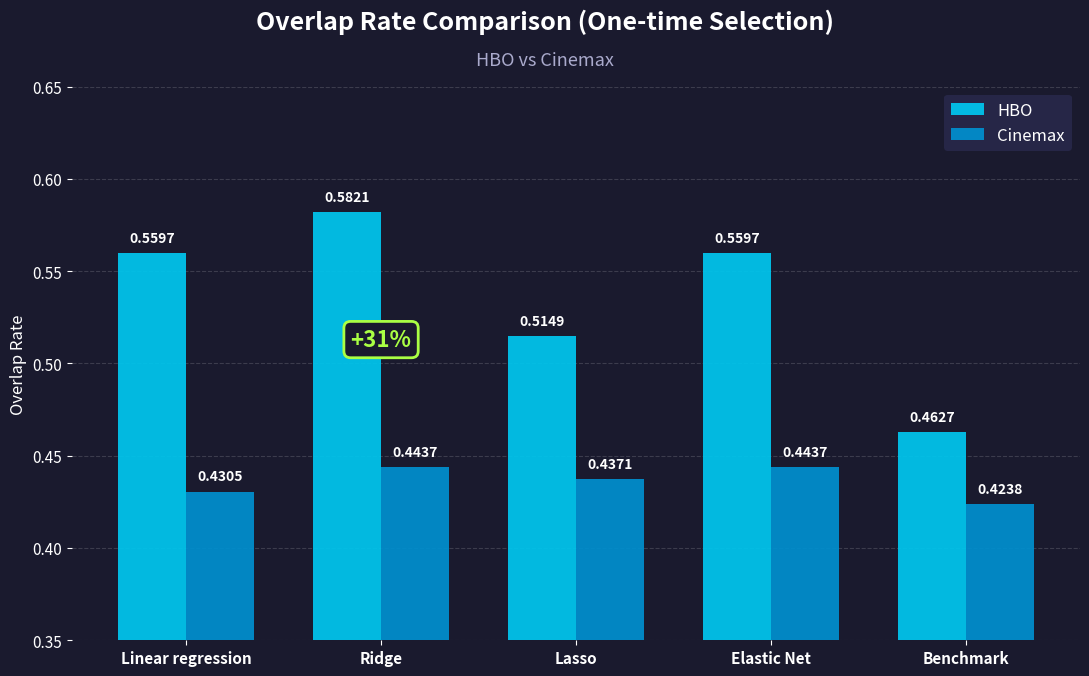

Which series has the largest range (max minus min)?

HBO